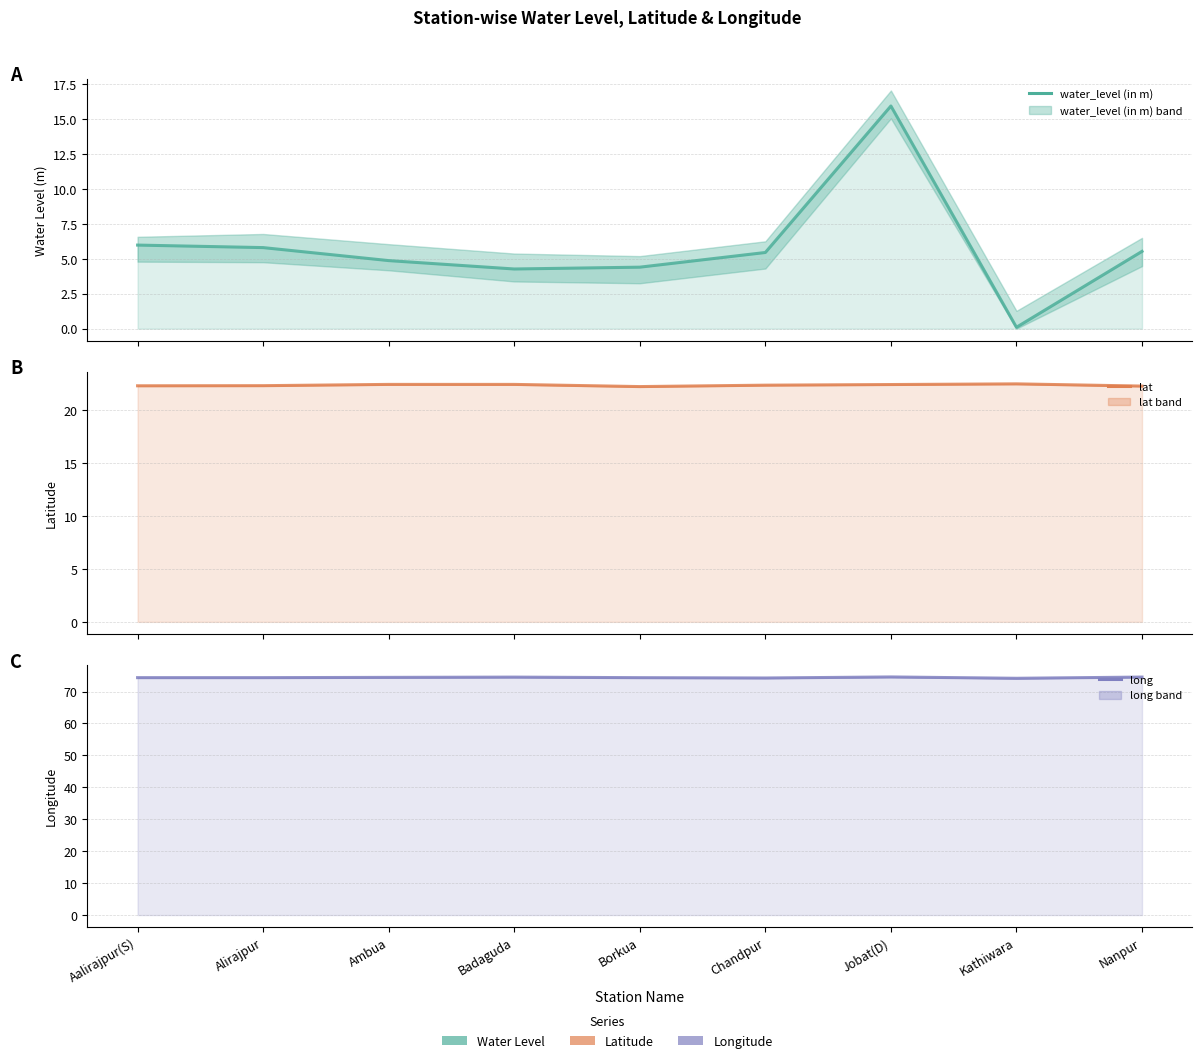

What position from the left is Jobat(D)?

7